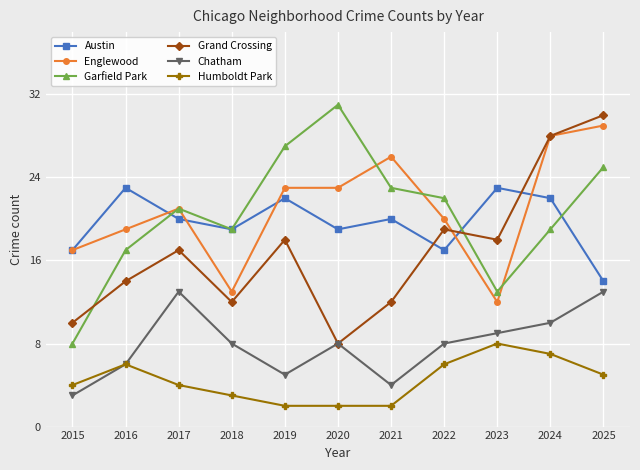

Count the number of categories in the chart.

11